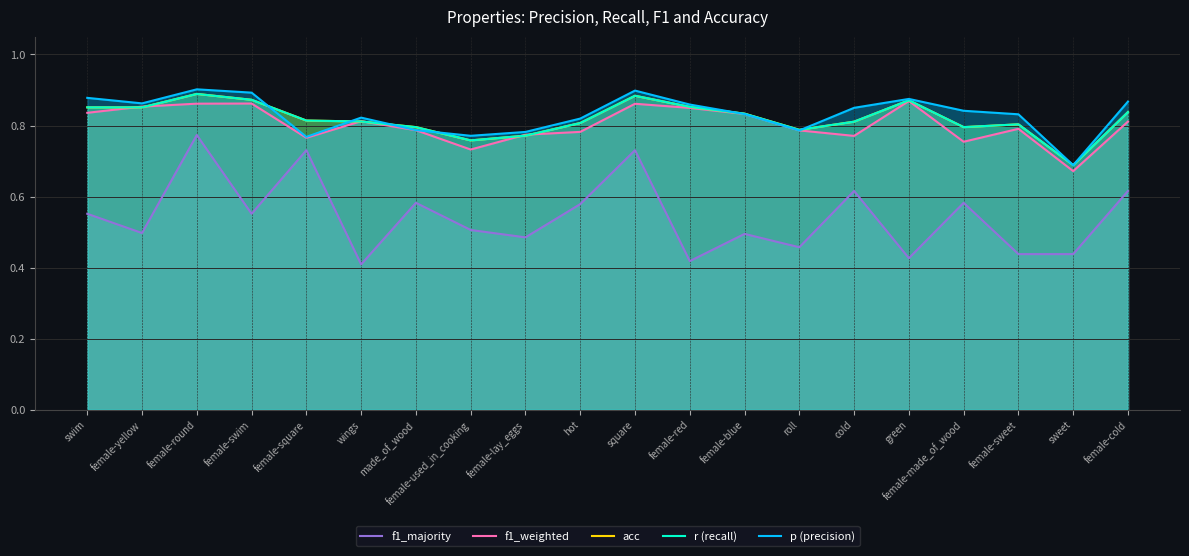

True or false: acc and r (recall) intersect in this chart.

False